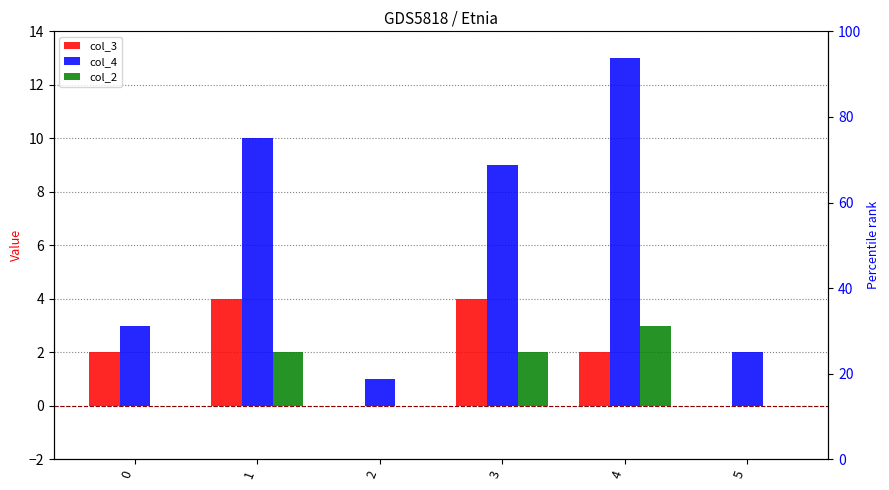

List the series in order of their overall mean, lowest first.

col_2, col_3, col_4